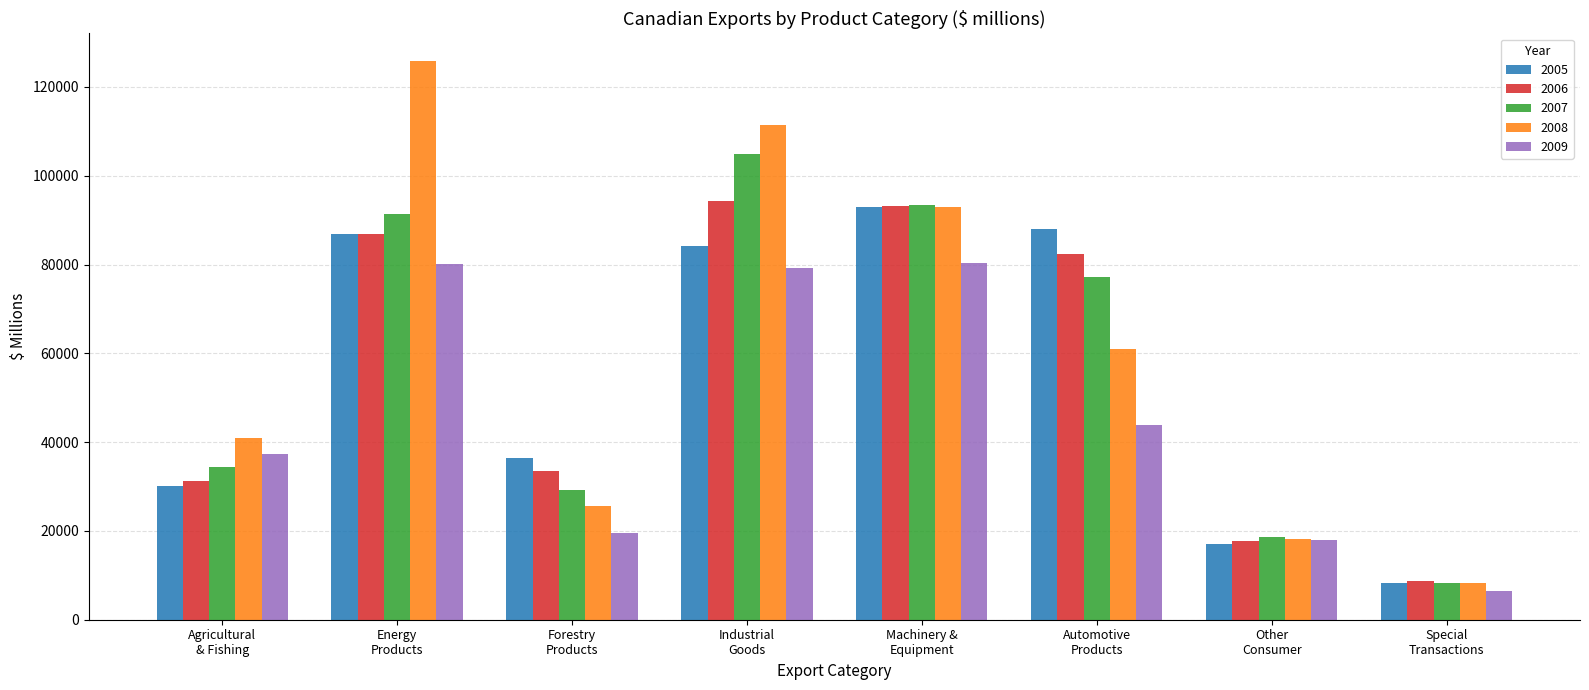

What is the difference between the second highest and minimum values in the 2008 series?

103318.8